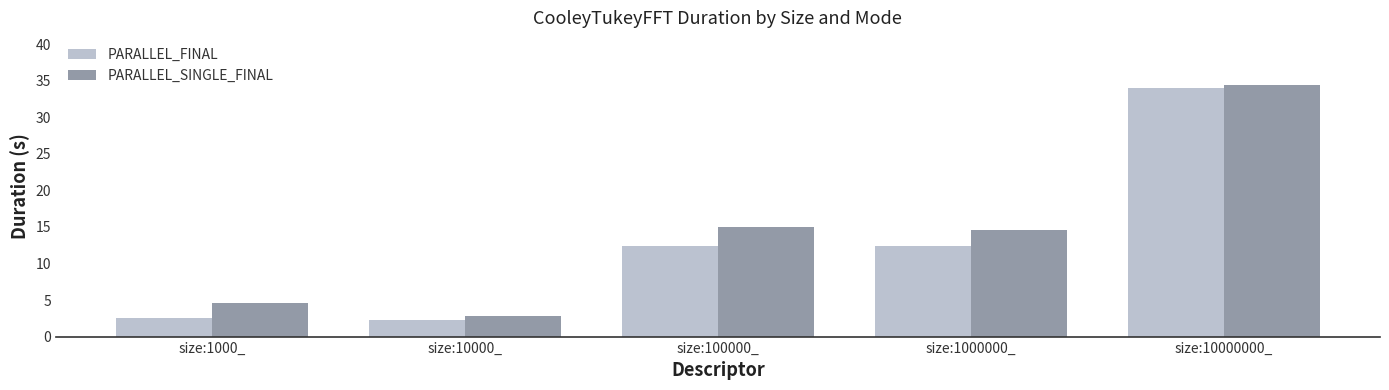

What is the label of the 1st bar from the left?

size:1000_